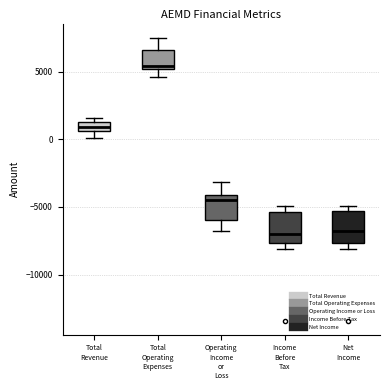

Which box's median line is the highest?

Total Operating Expenses